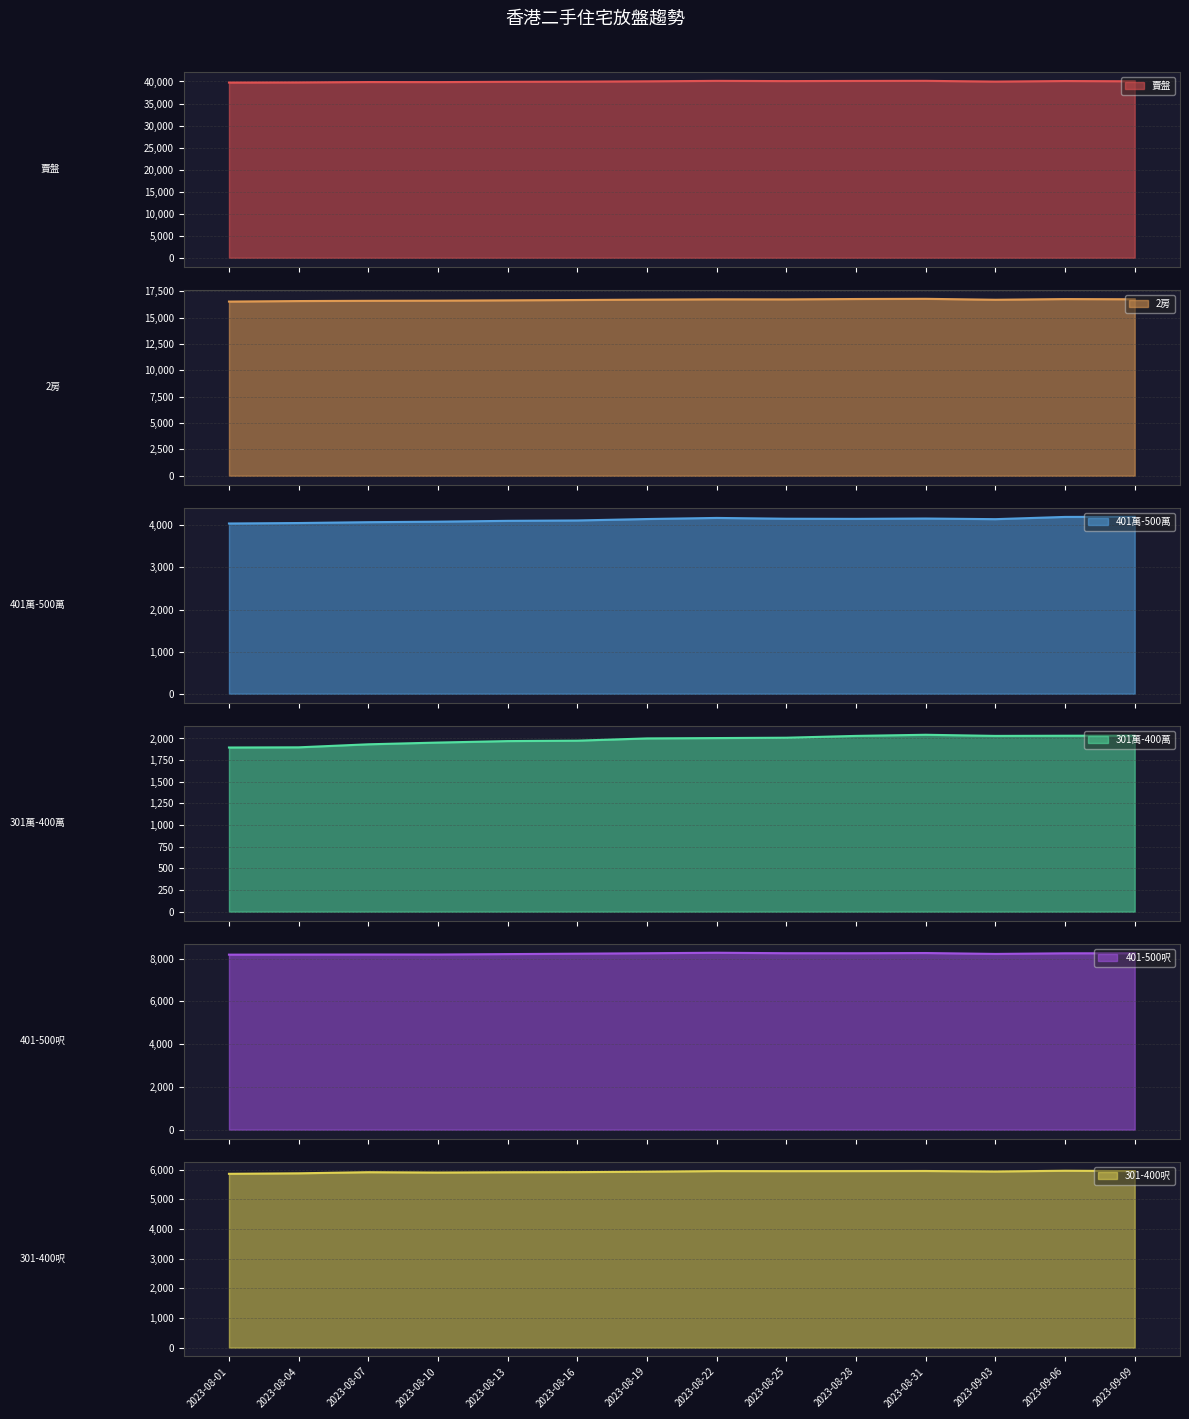

Rank the series at 2023-08-16 from lowest to highest value.

301萬-400萬, 401萬-500萬, 301-400呎, 401-500呎, 2房, 賣盤